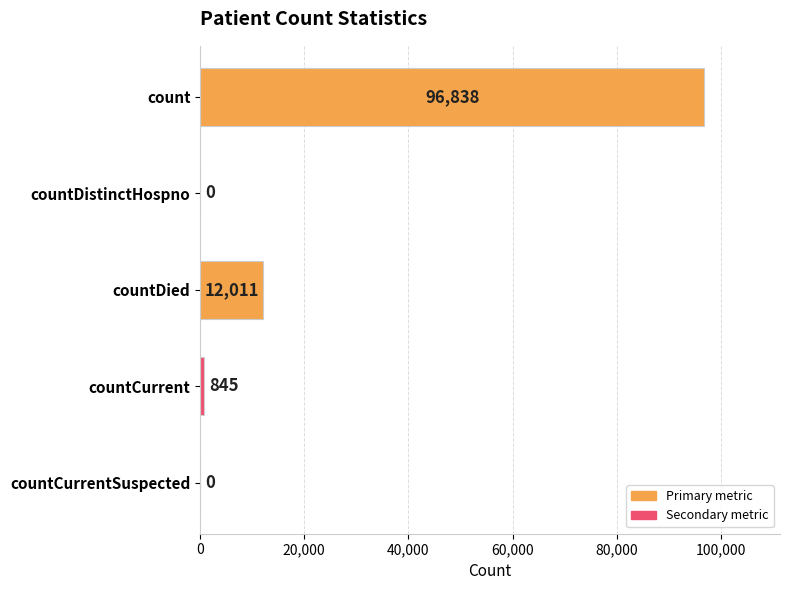

The chart shows a value of 0 at countCurrentSuspected. True or false?

True